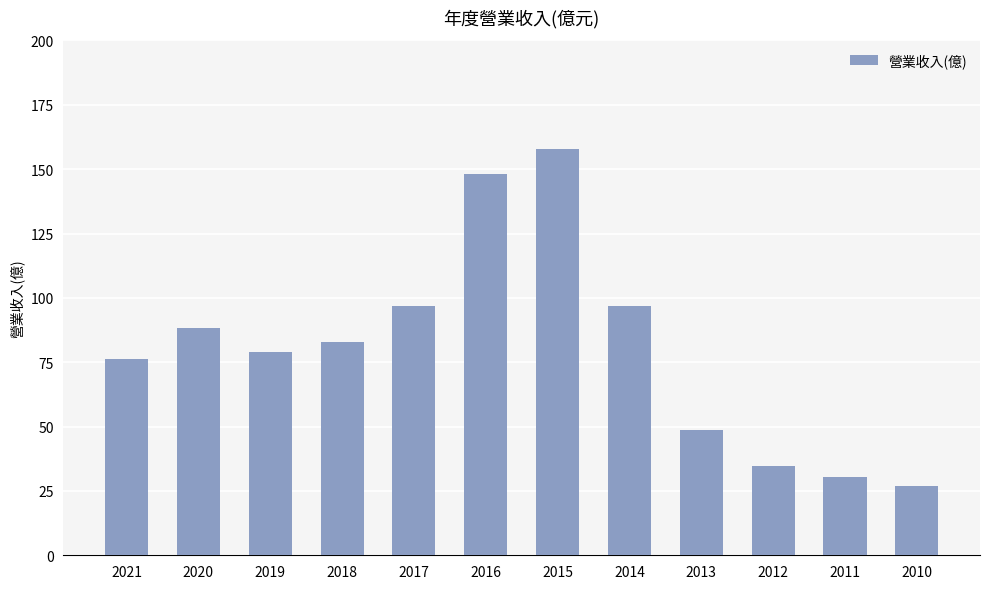

Reading left to right, list all the values displayed in this chart.

2021=76.3	2020=88.3	2019=78.8	2018=82.9	2017=96.8	2016=148.0	2015=158.0	2014=96.8	2013=48.5	2012=34.8	2011=30.5	2010=26.8